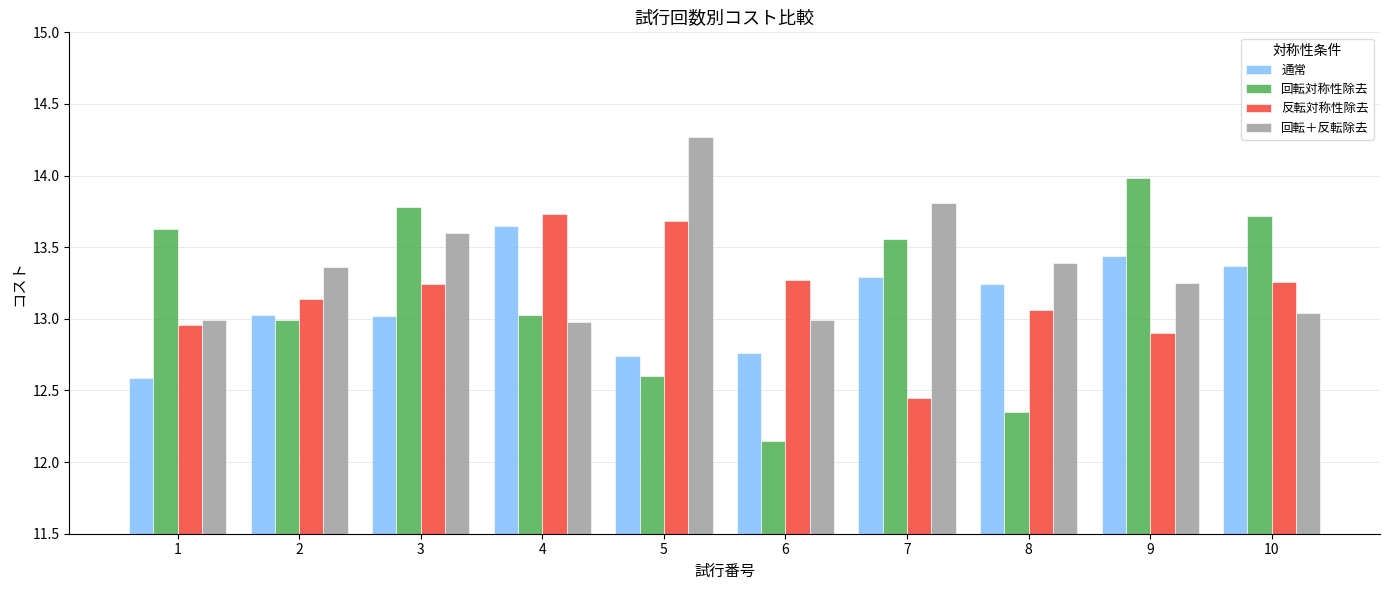

Which series has the largest range (max minus min)?

回転対称性除去